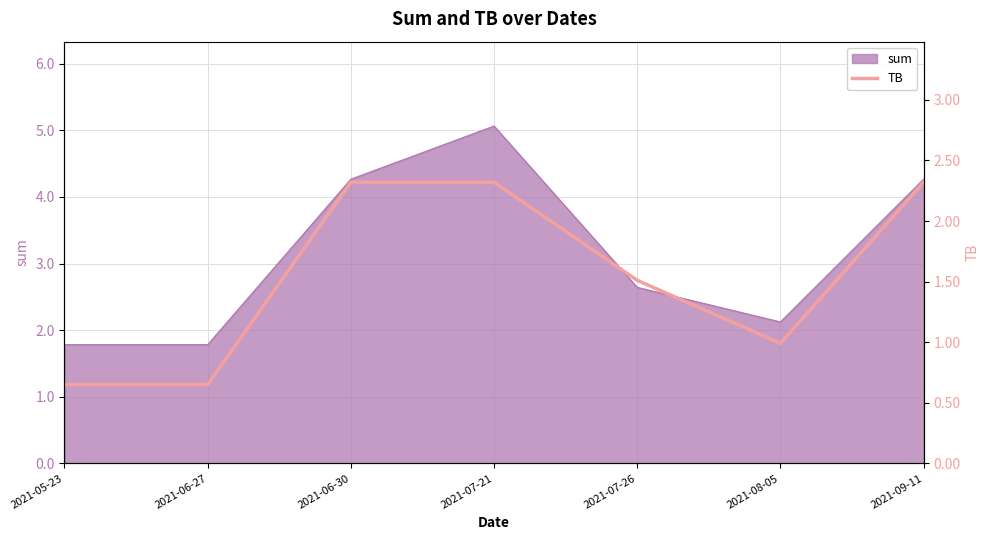

Is it true that the value at 2021-06-27 is 0.7?

True